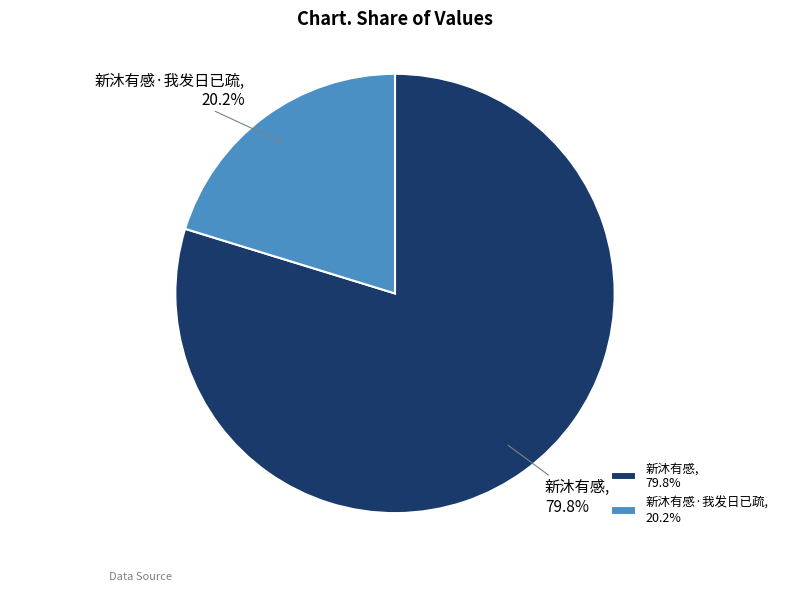

To the nearest percent, what is the average slice percentage?

50%